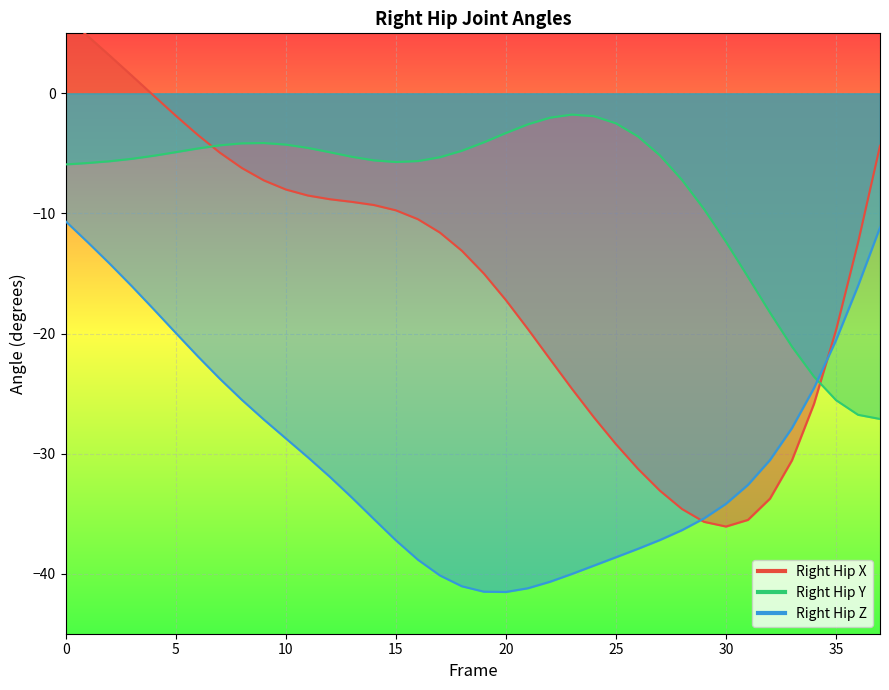

What is the difference between the second highest and minimum values in the X series?

40.8